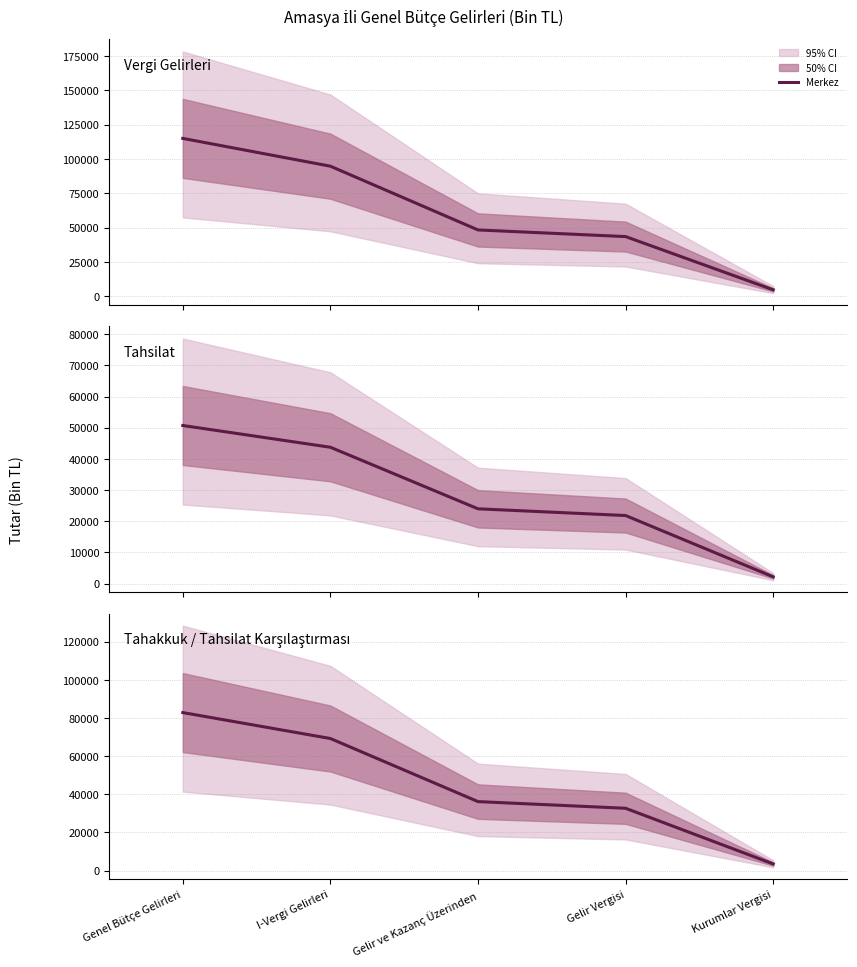

What is the change in value from I-Vergi Gelirleri to Gelir Vergisi?

-36574.0